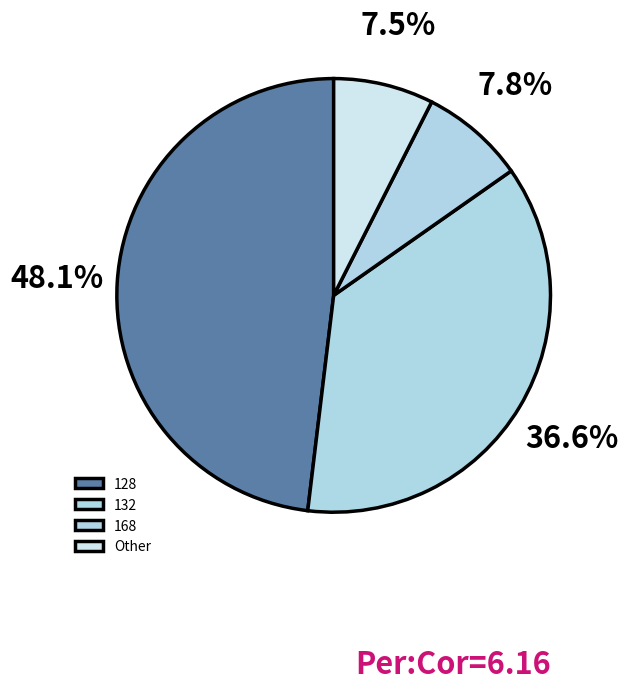

How many slices are in this pie chart?

4